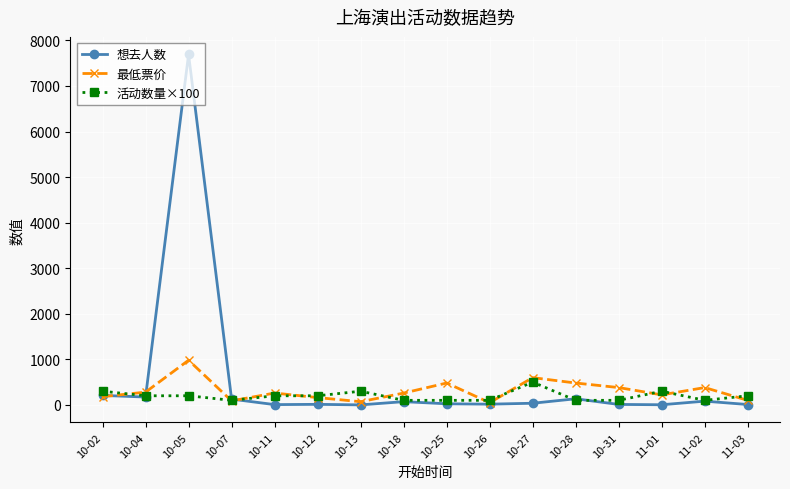

The value of 活动数量×100 at 10-27 is 832. True or false?

False